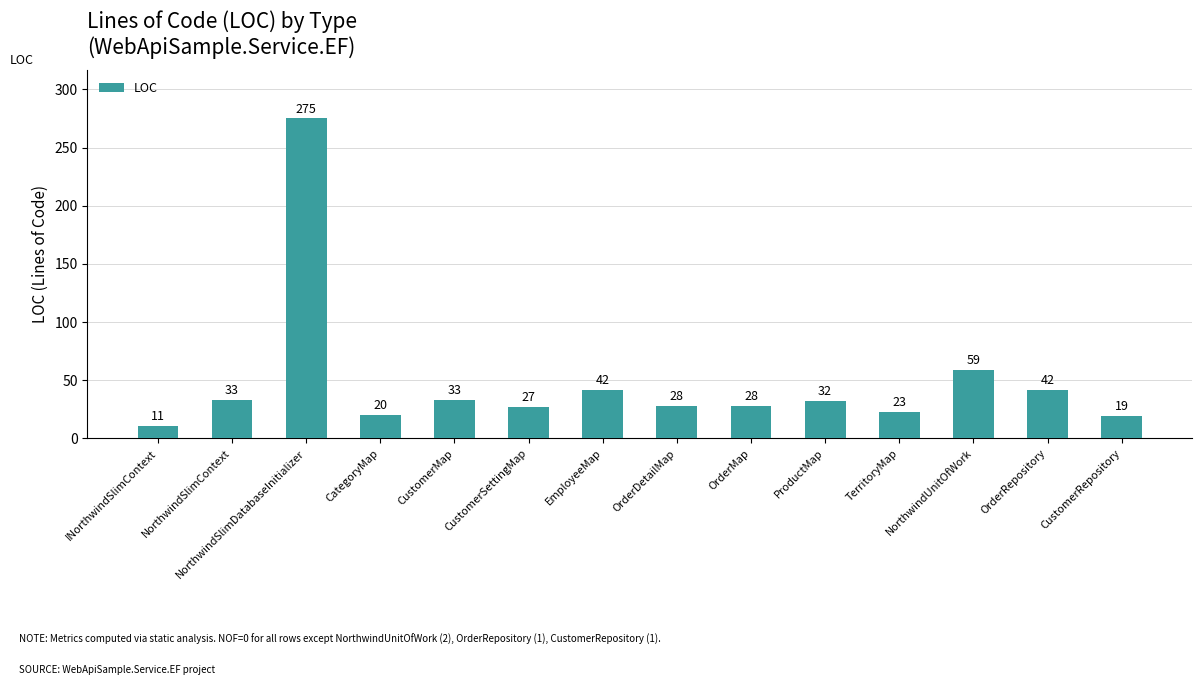

Reading right to left, extract all data points from this chart.

CustomerRepository=19	OrderRepository=42	NorthwindUnitOfWork=59	TerritoryMap=23	ProductMap=32	OrderMap=28	OrderDetailMap=28	EmployeeMap=42	CustomerSettingMap=27	CustomerMap=33	CategoryMap=20	NorthwindSlimDatabaseInitializer=275	NorthwindSlimContext=33	INorthwindSlimContext=11